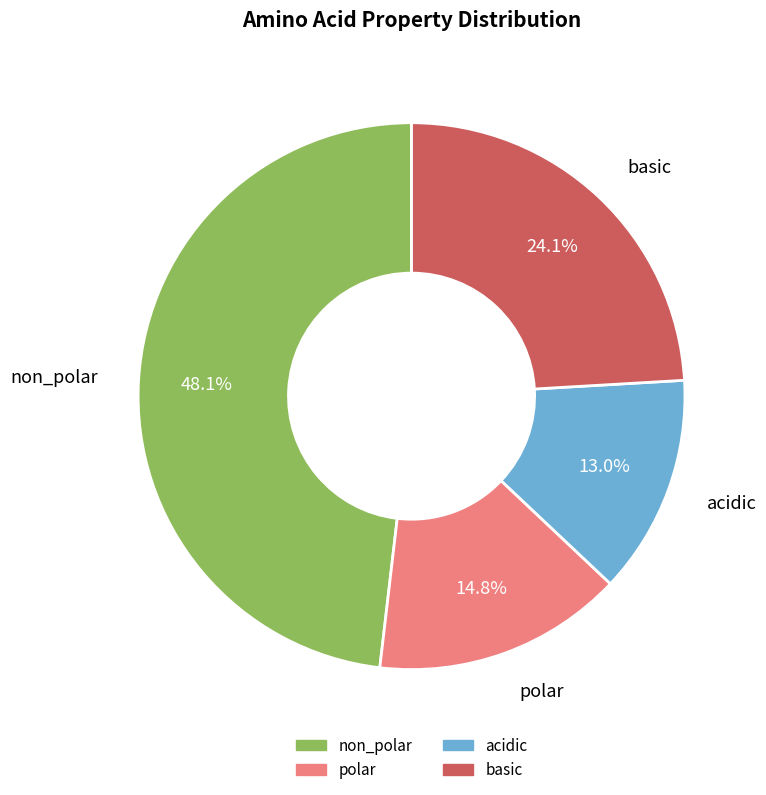

What portion of the pie excludes acidic?

87.0%